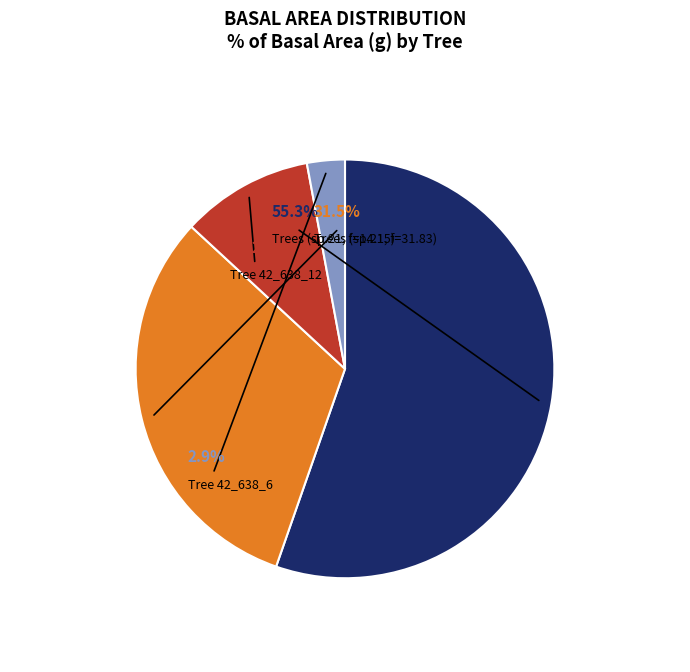

What is the largest slice in the pie chart?

42_638_1